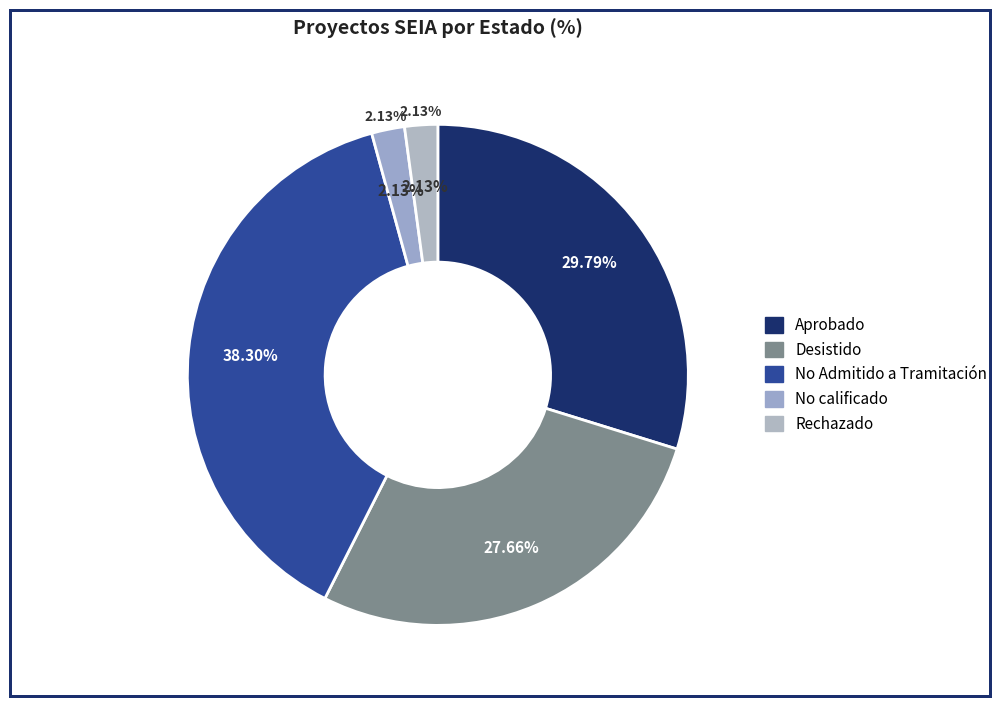

Rank the categories by value from lowest to highest.

No calificado, Rechazado, Desistido, Aprobado, No Admitido a Tramitación